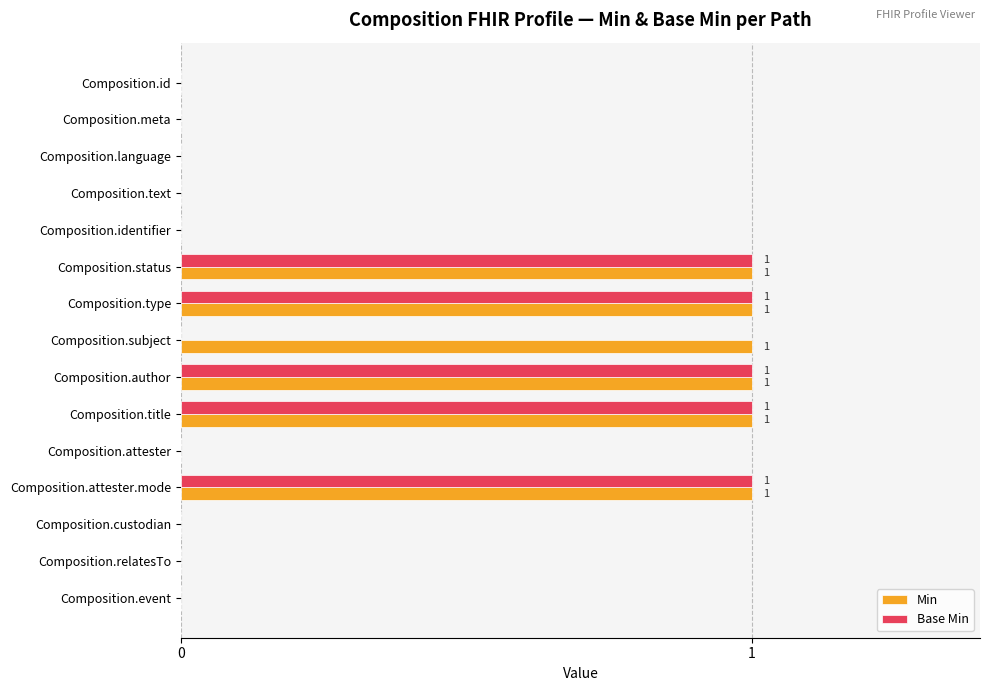

Is the value of Min at Composition.relatesTo greater than the value of Base Min at Composition.title?

No